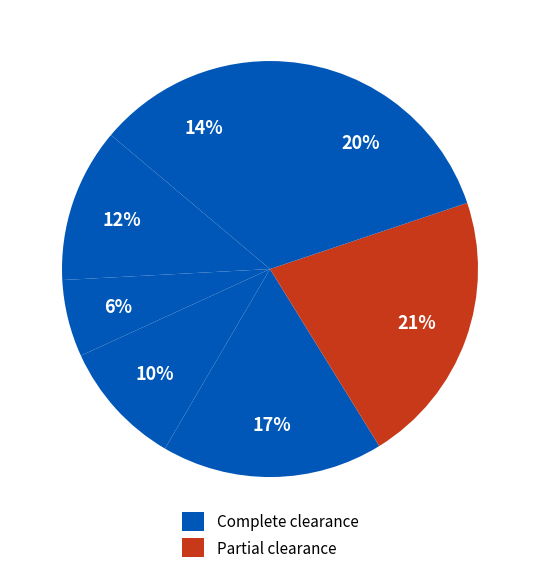

How many slices are in this pie chart?

7